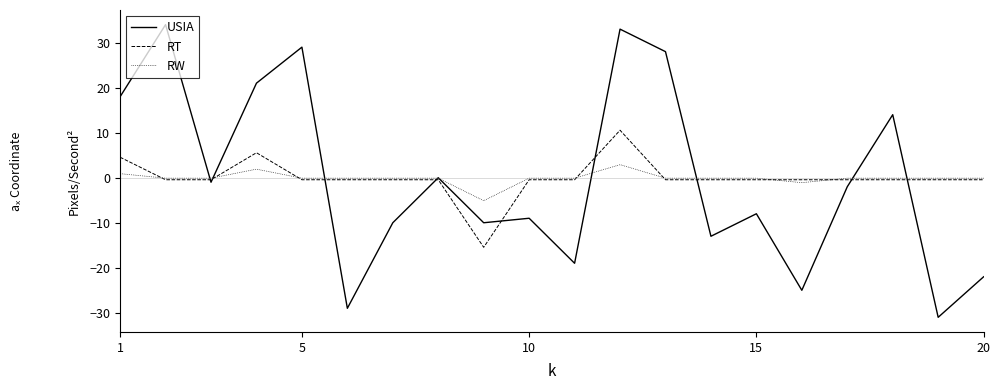

True or false: RW and RT intersect in this chart.

True